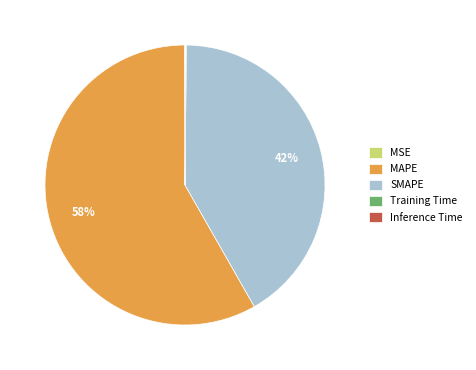

Is it true that SMAPE is 42% of the pie?

True